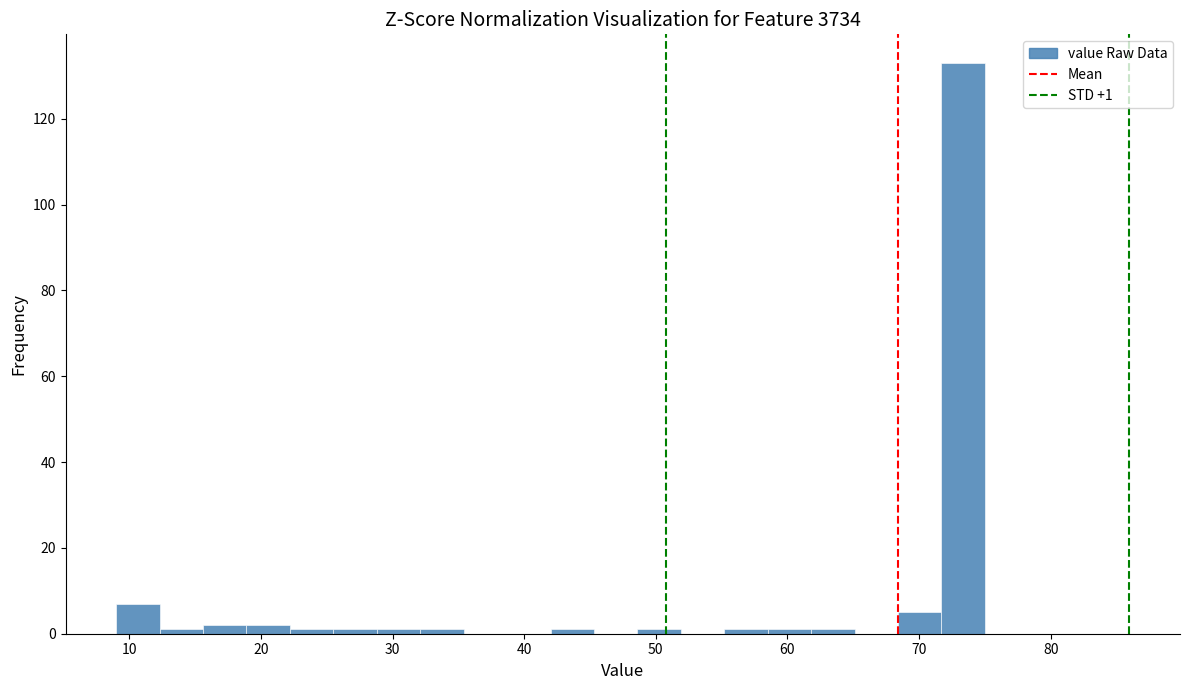

Read against the x-axis, roughly where is the centre of the tallest bar?

73